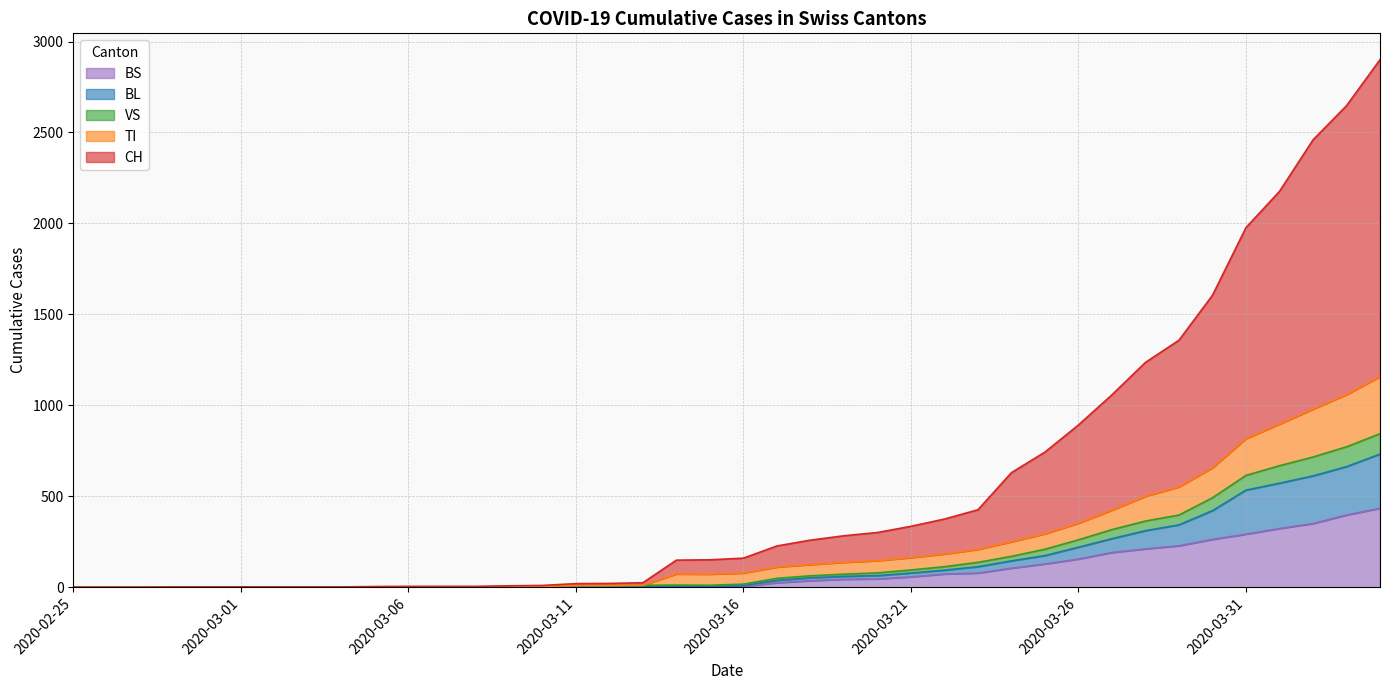

At which label does CH first exceed 160?

2020-03-17